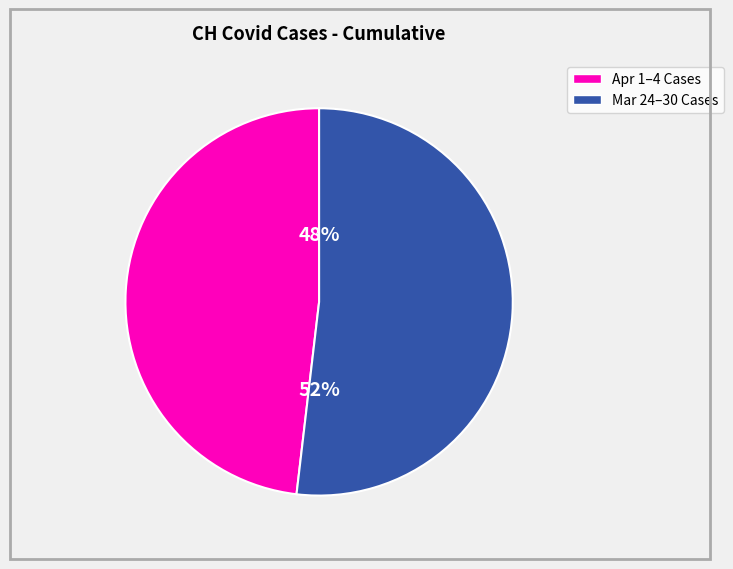

To the nearest percent, what is the average slice percentage?

50%